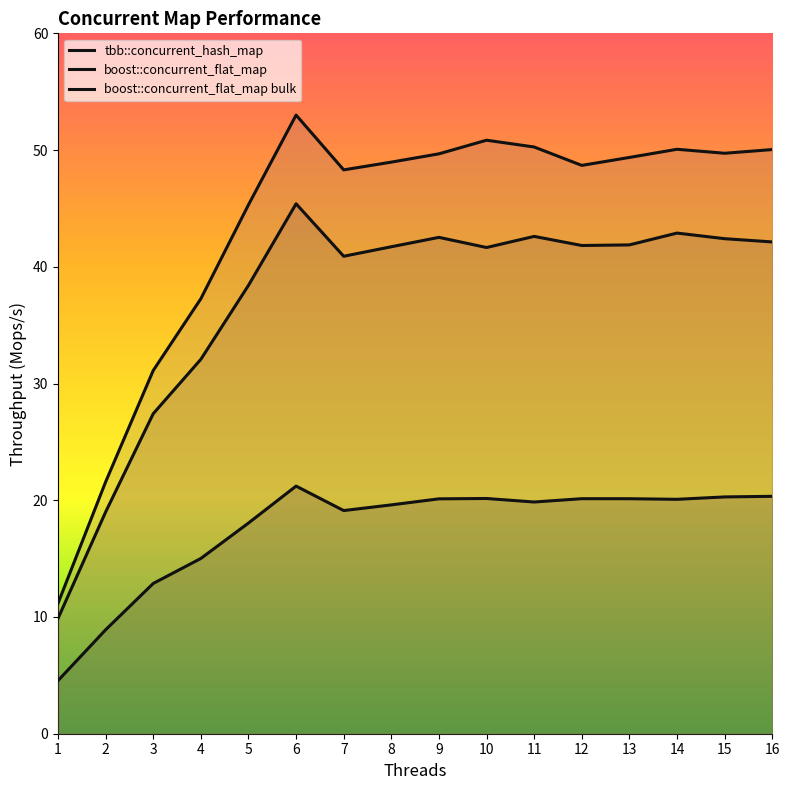

Which series has the largest total across all categories?

boost::concurrent_flat_map bulk